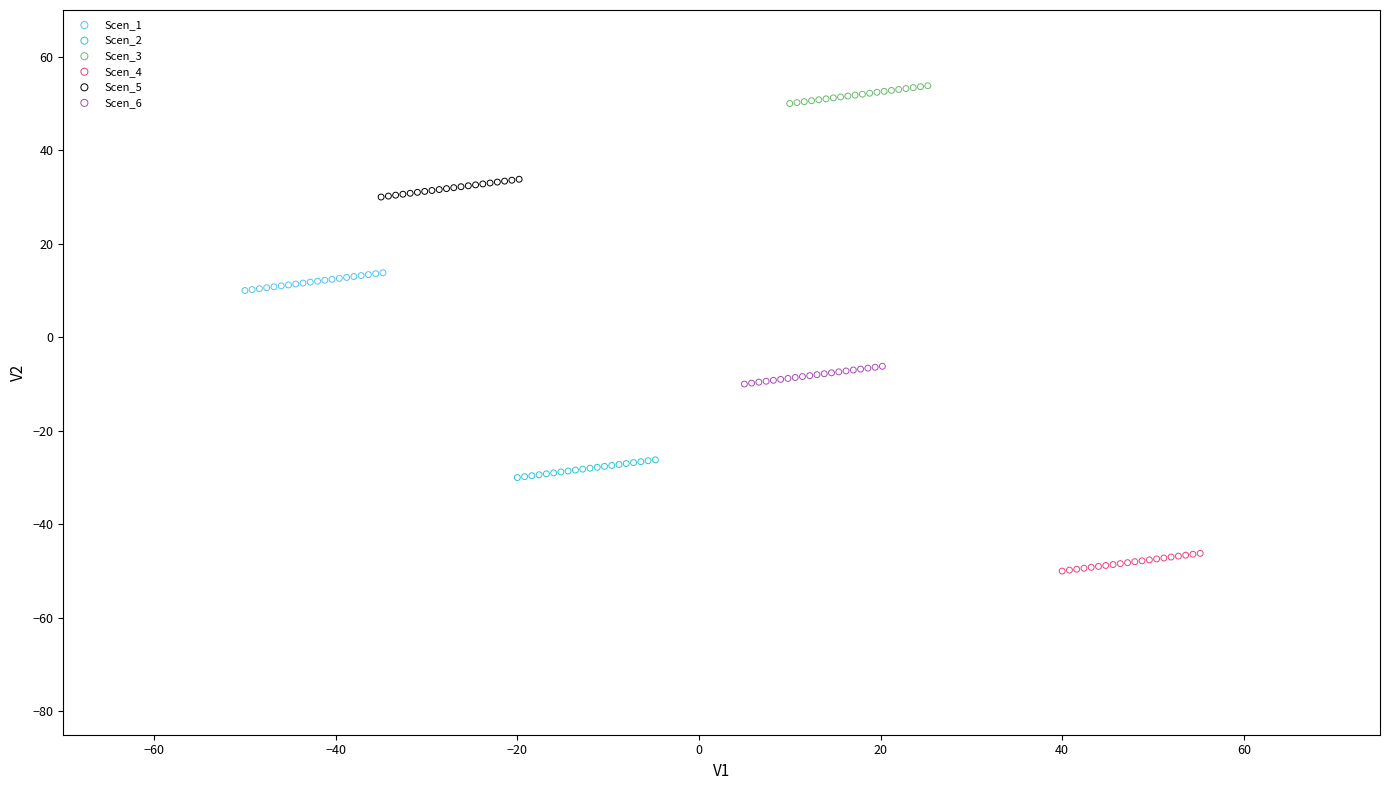

Which series contains the highest Y value?

Scen_3